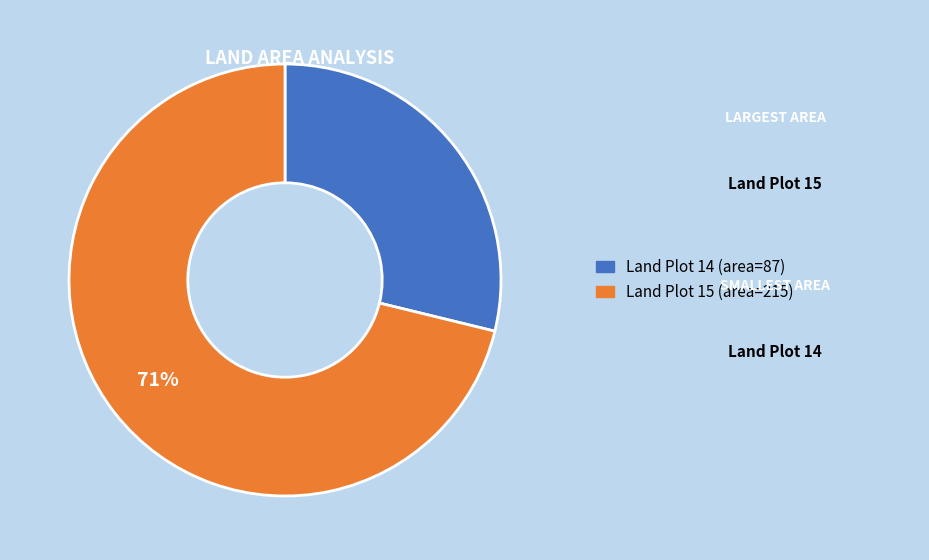

To the nearest percent, what is the average slice percentage?

50%